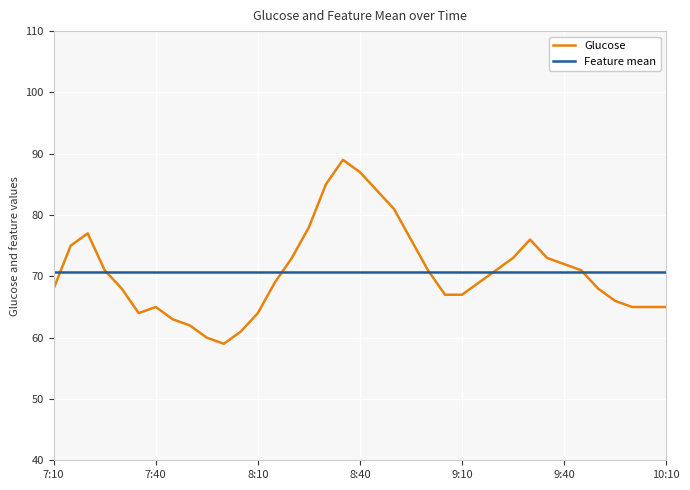

How many interior local valleys does the Glucose series have?

2